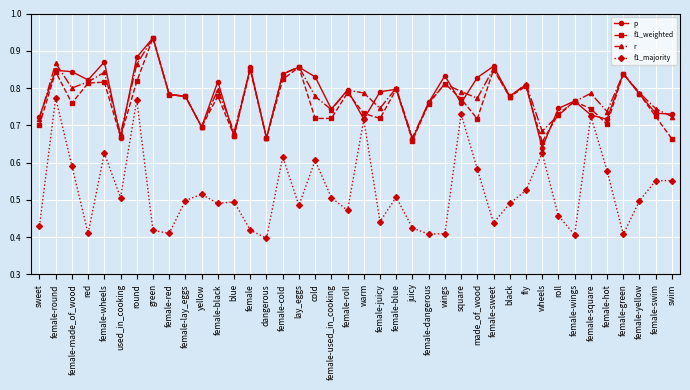

What are all the series names shown in the legend?

p, f1_weighted, r, f1_majority